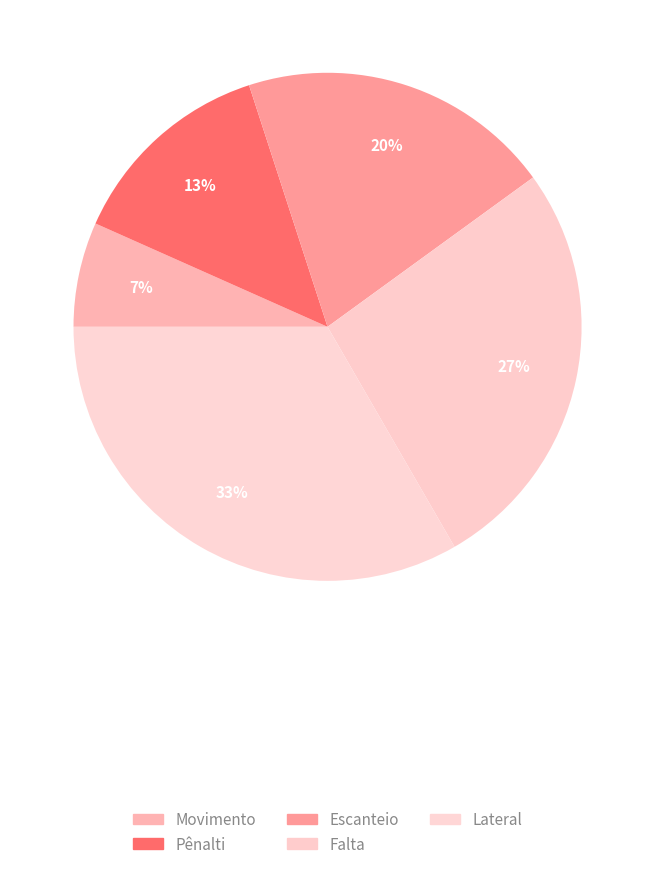

How many slices are in this pie chart?

5